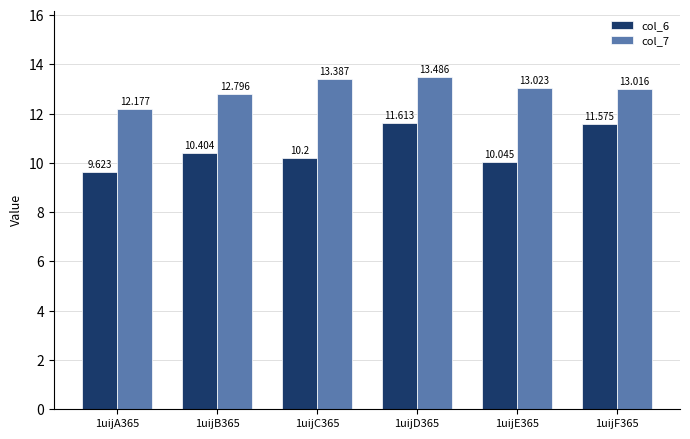

How many groups of bars are there?

6